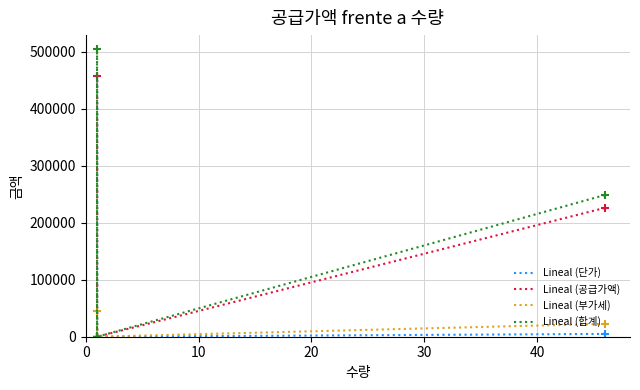

True or false: 합계 has more than 0 interior local peaks.

True